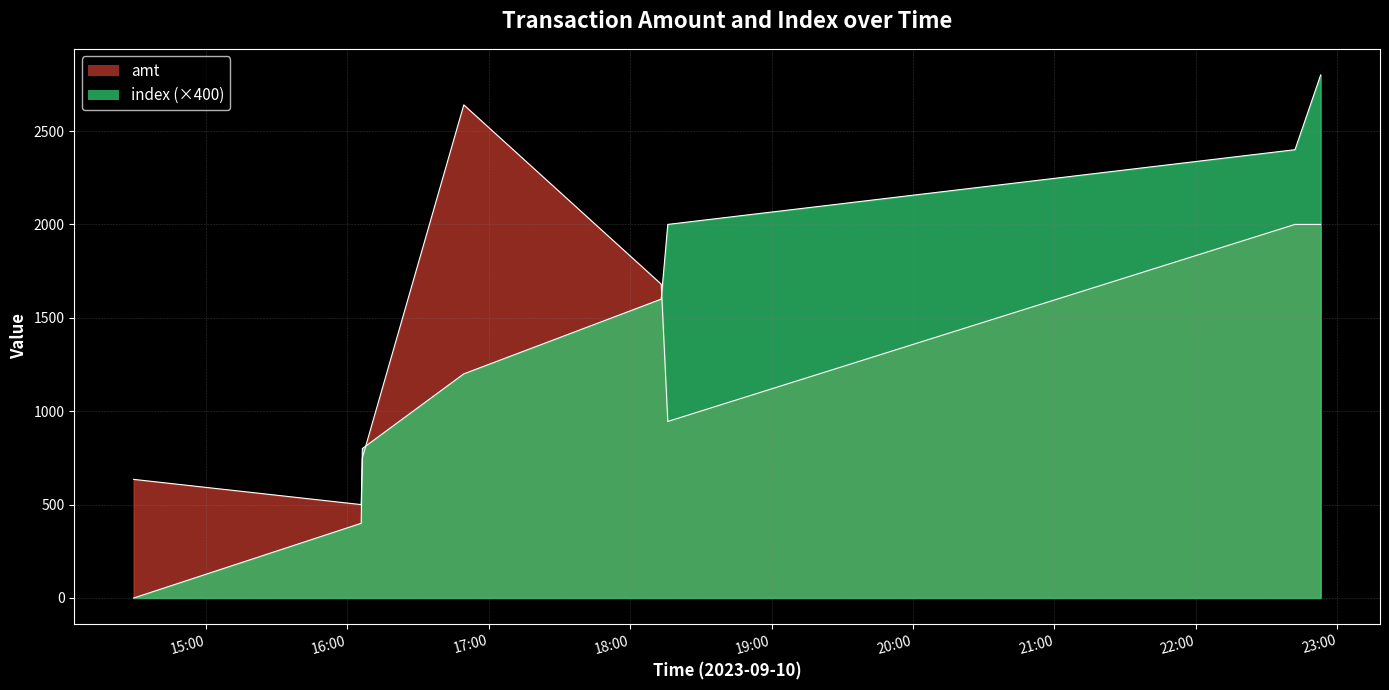

Count the number of data series in this chart.

2